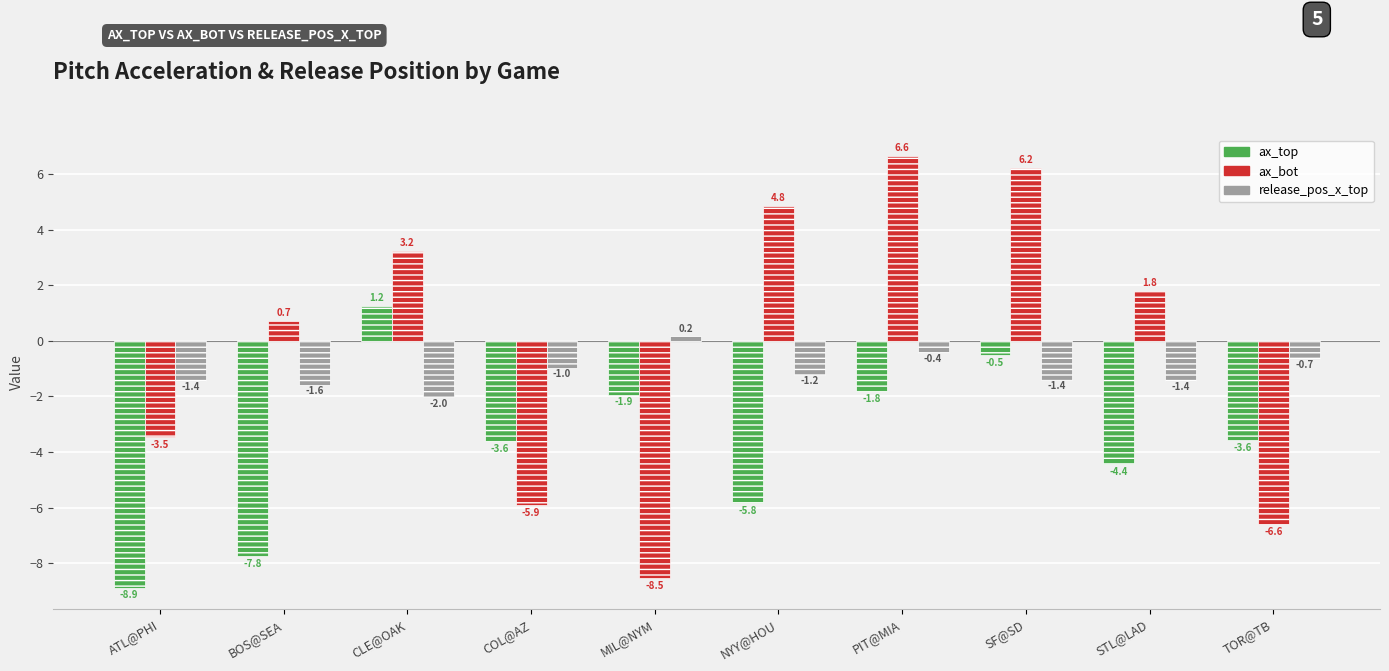

What position from the right is PIT@MIA?

4